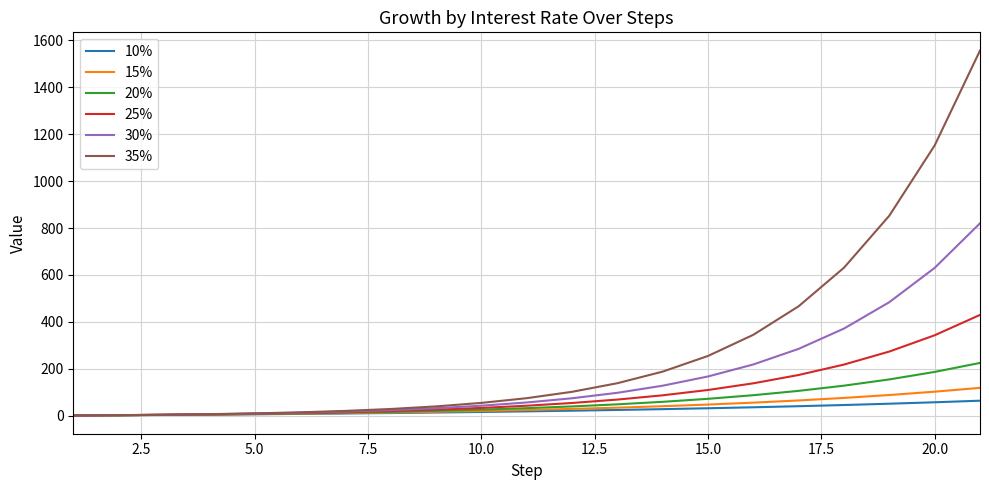

Which series has the widest spread of values?

35%